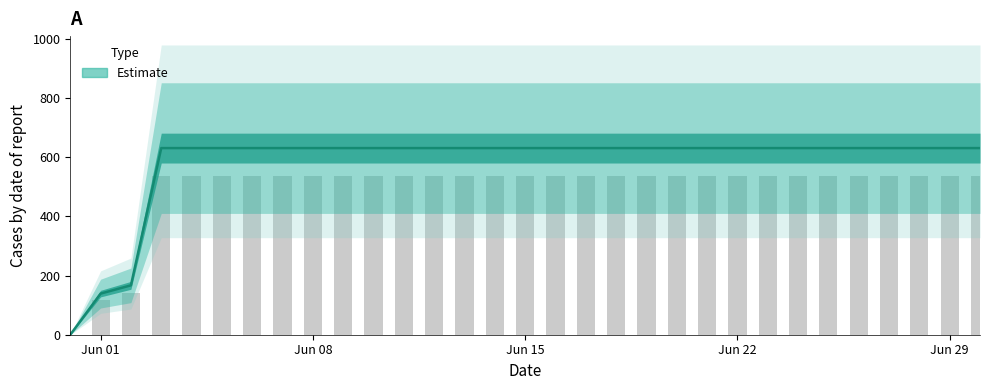

Which category has the lowest value across all series?

2020-05-31